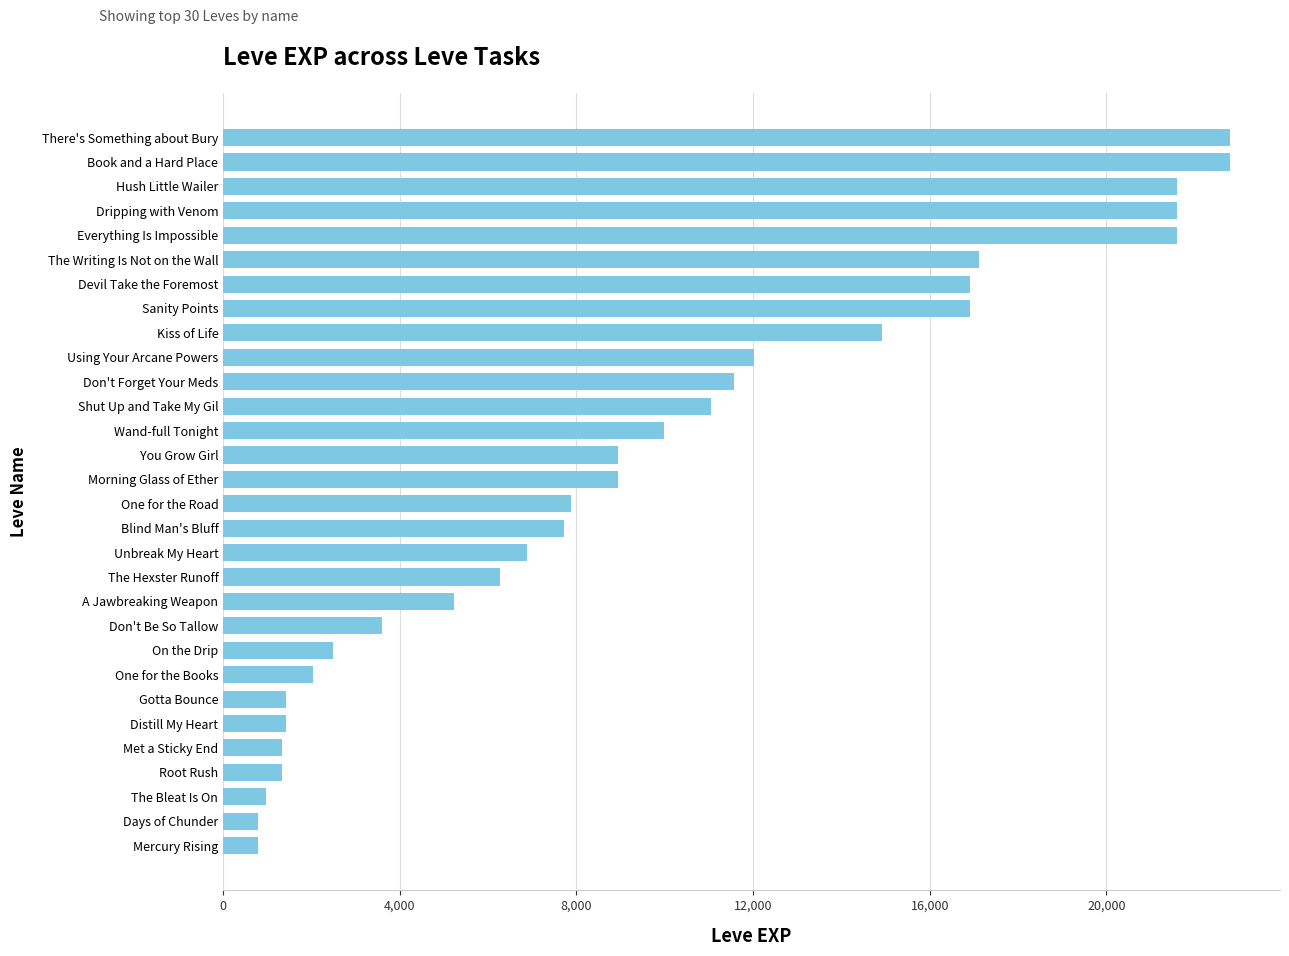

What is the smallest value displayed?

800